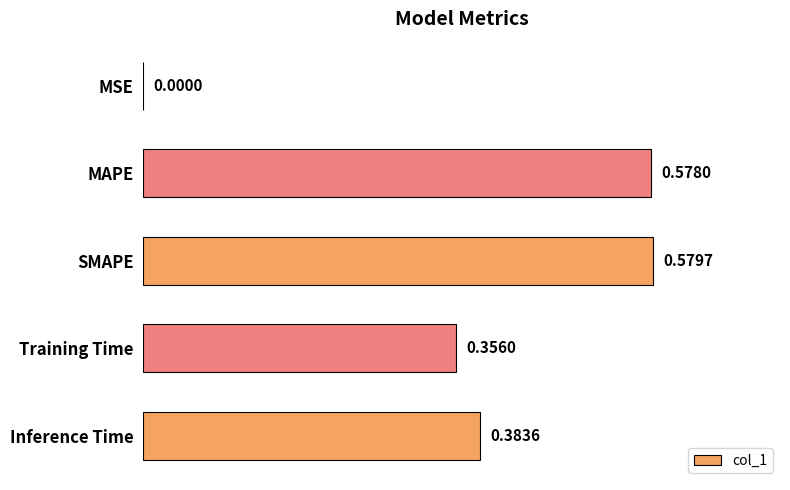

What is the sum of all values?

1.9